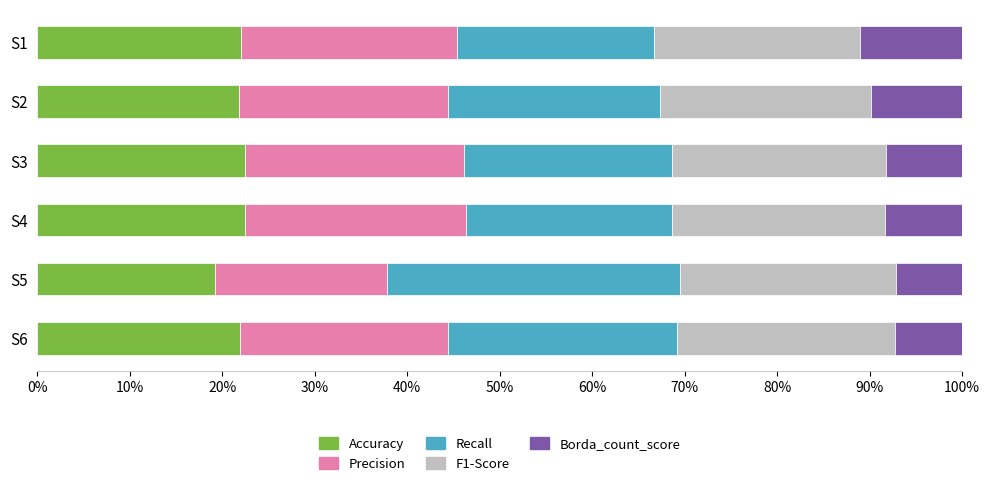

What is the total value across all series at S1?

100.0